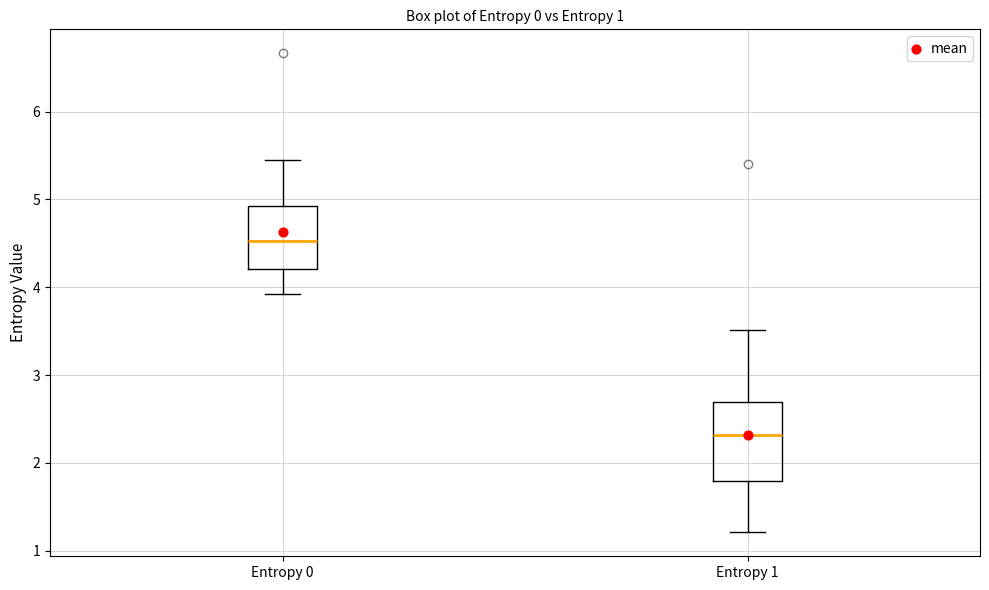

Comparing the boxes themselves (not the whiskers), which one is the tallest?

Entropy 1